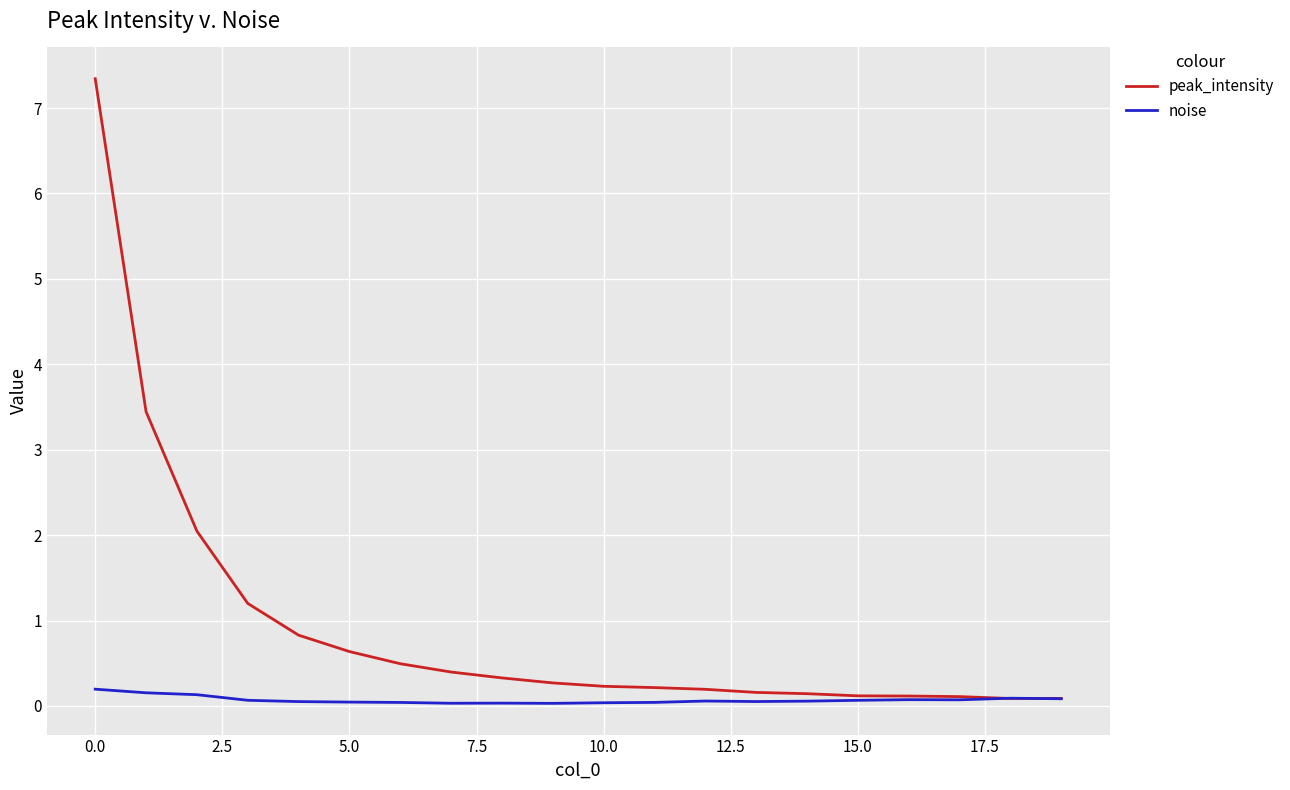

List the series in order of their overall mean, lowest first.

noise, peak_intensity